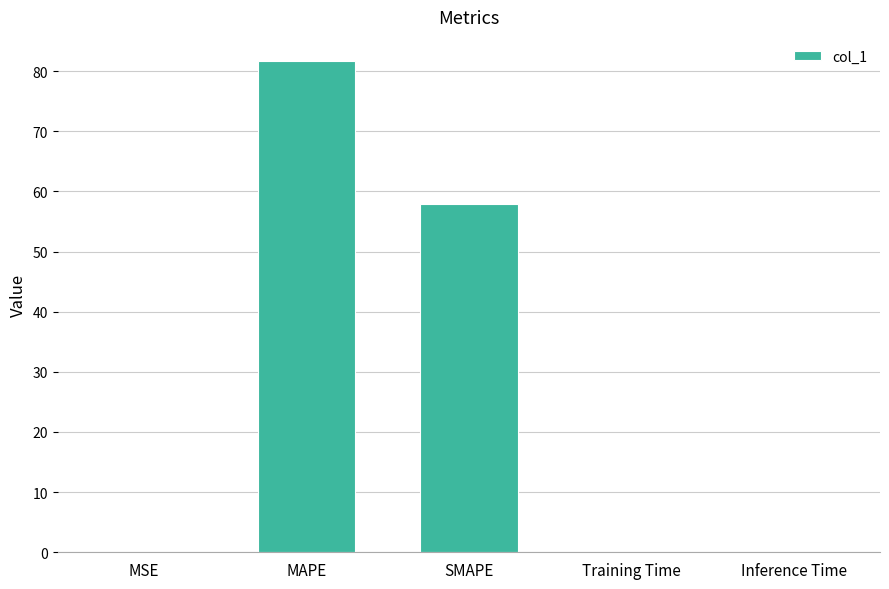

What is the change in value from MAPE to SMAPE?

-23.7